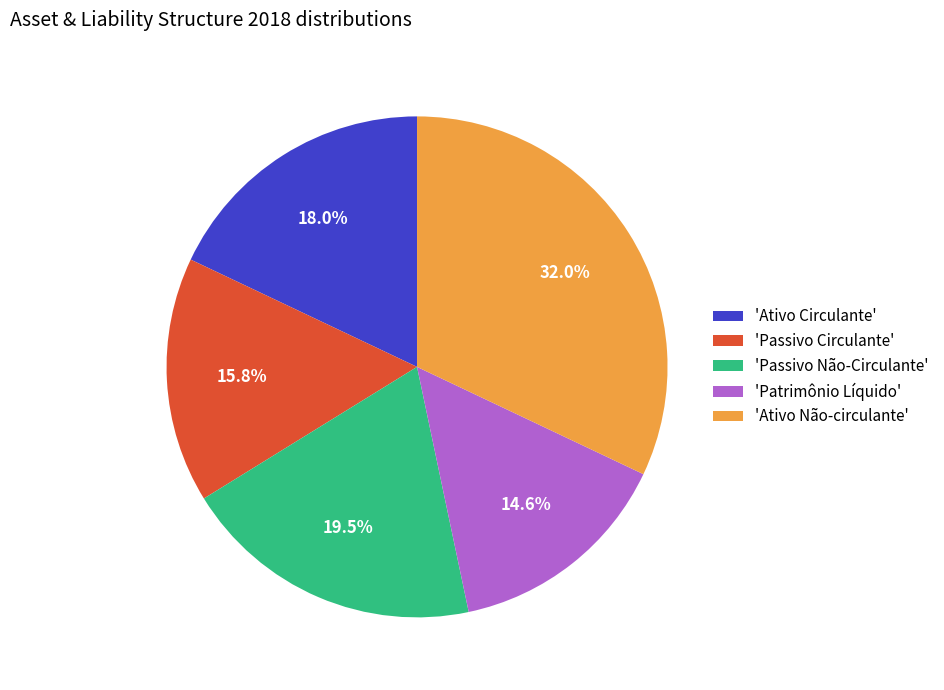

Rank the categories by value from lowest to highest.

'Patrimônio Líquido', 'Passivo Circulante', 'Ativo Circulante', 'Passivo Não-Circulante', 'Ativo Não-circulante'